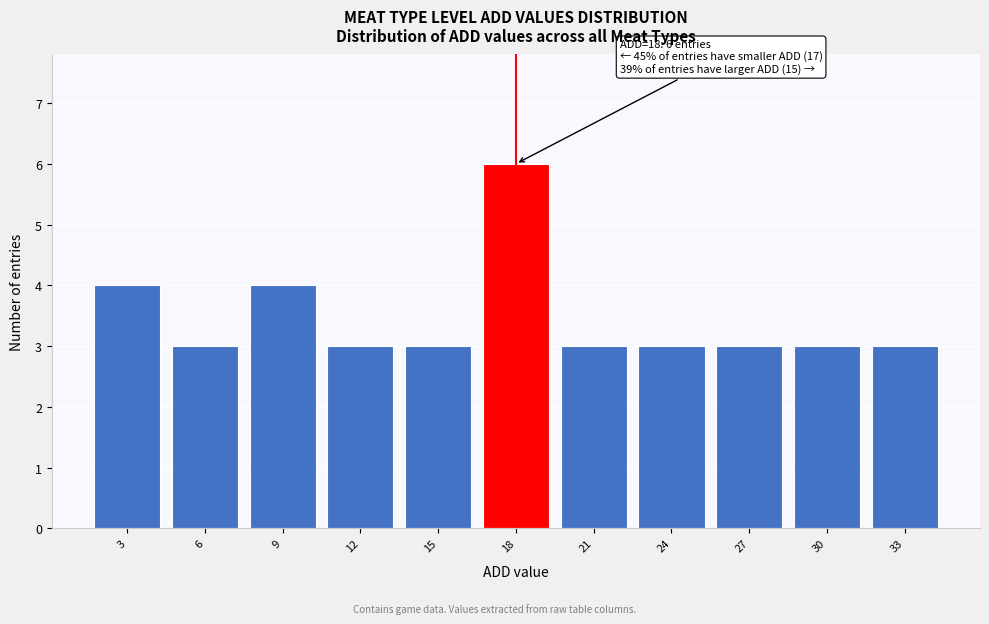

Over which range of the x-axis is the bar tallest?

16.5 to 19.5